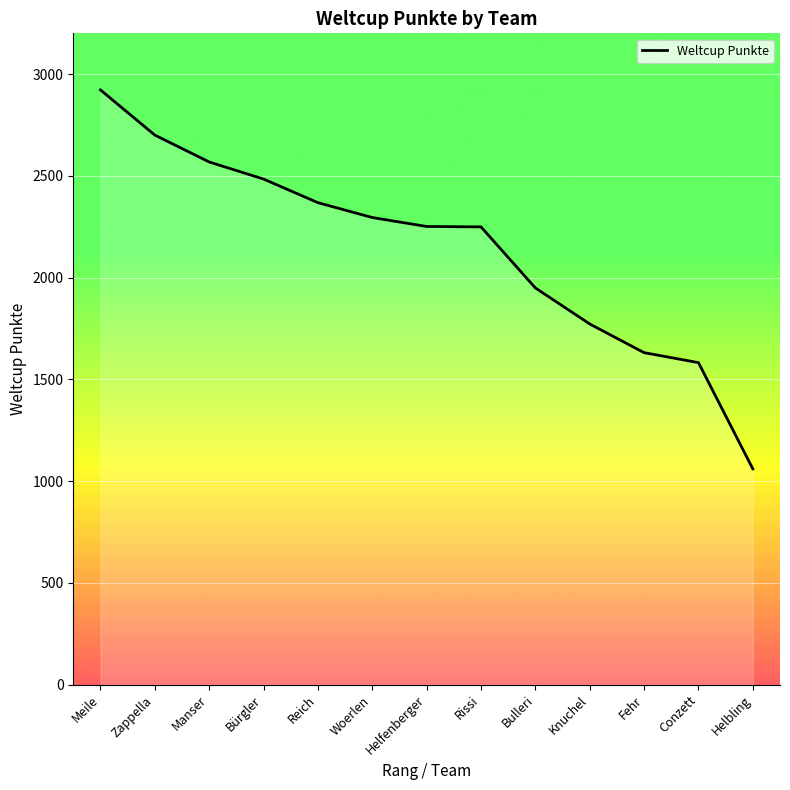

What is the difference between the values at Rissi and Manser?

319